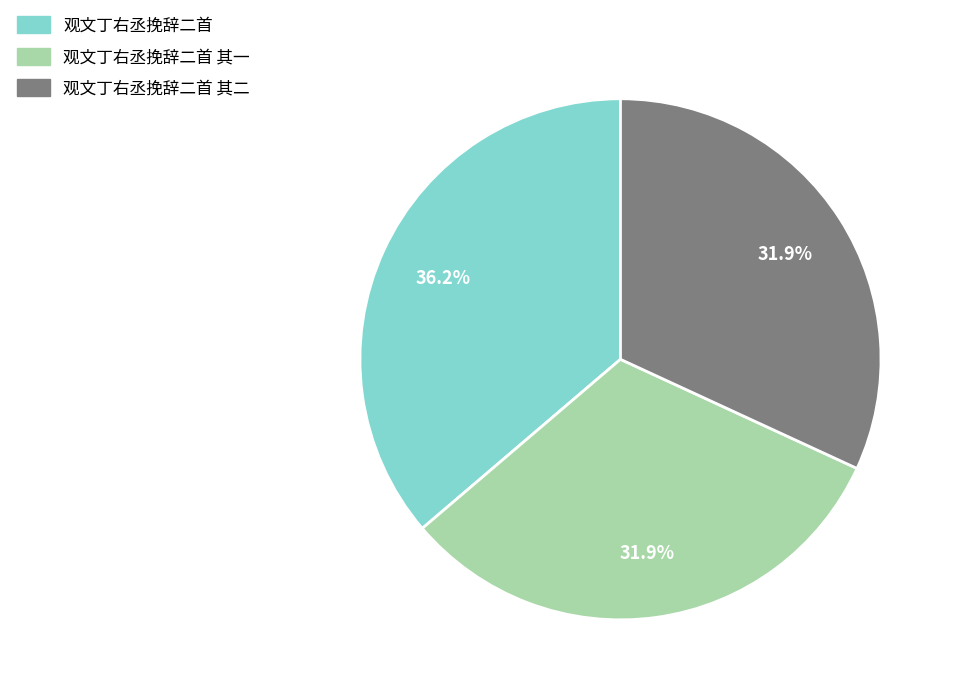

To the nearest percent, what percentage of the pie is 观文丁右丞挽辞二首?

36%